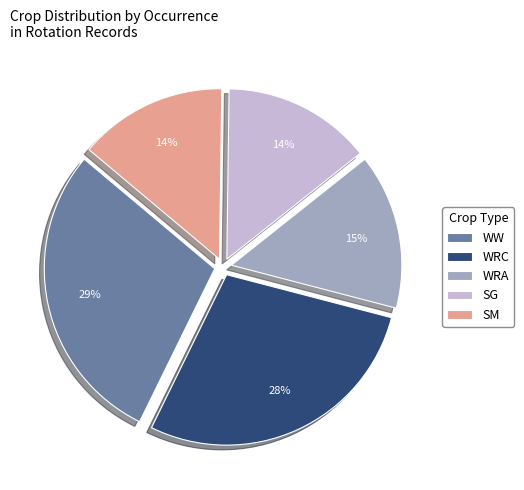

Count the number of slices in the pie.

5